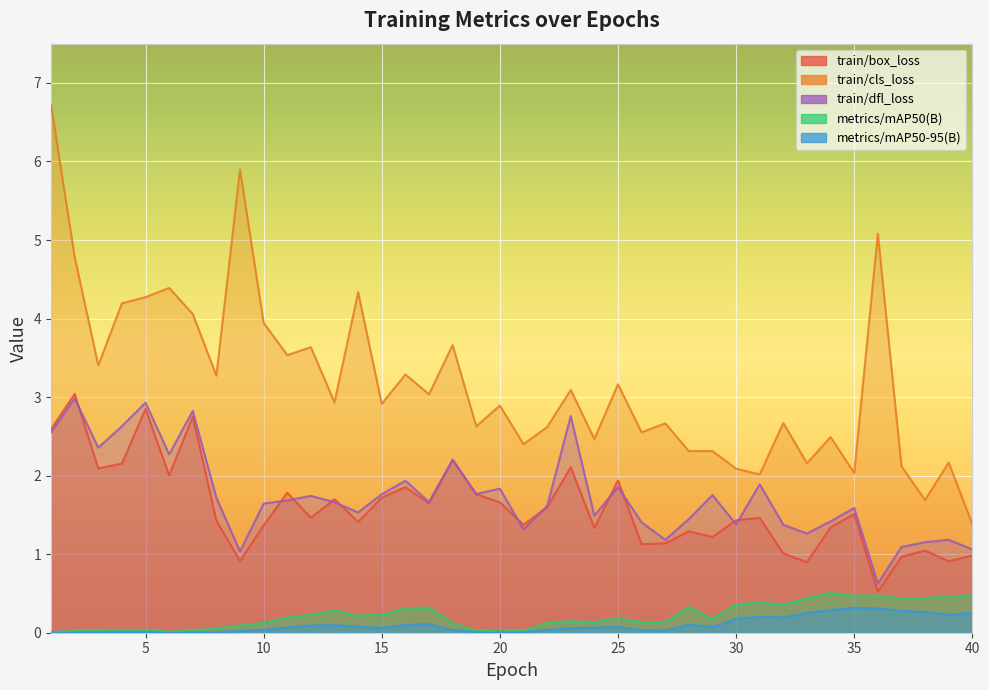

What is the value of the train/dfl_loss point at the 31st from the left?

1.9